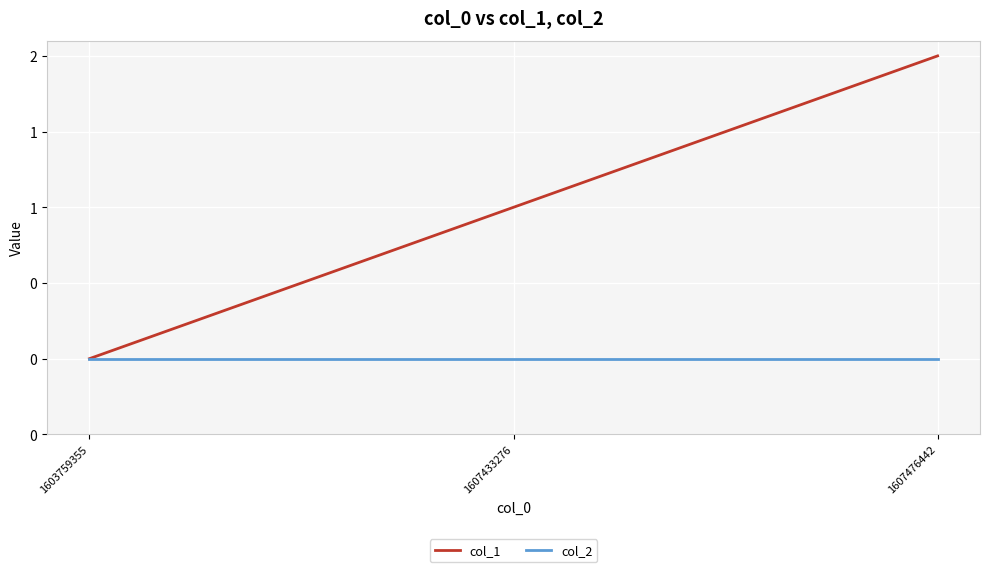

Is the value of col_1 at 1607476442 greater than the value of col_2 at 1607476442?

Yes